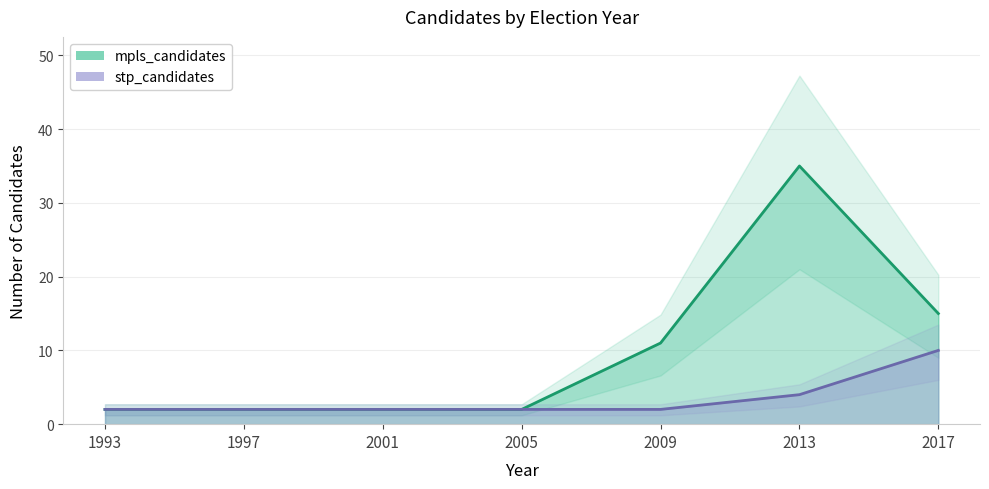

List the series in order of their overall mean, highest first.

mpls_candidates, stp_candidates